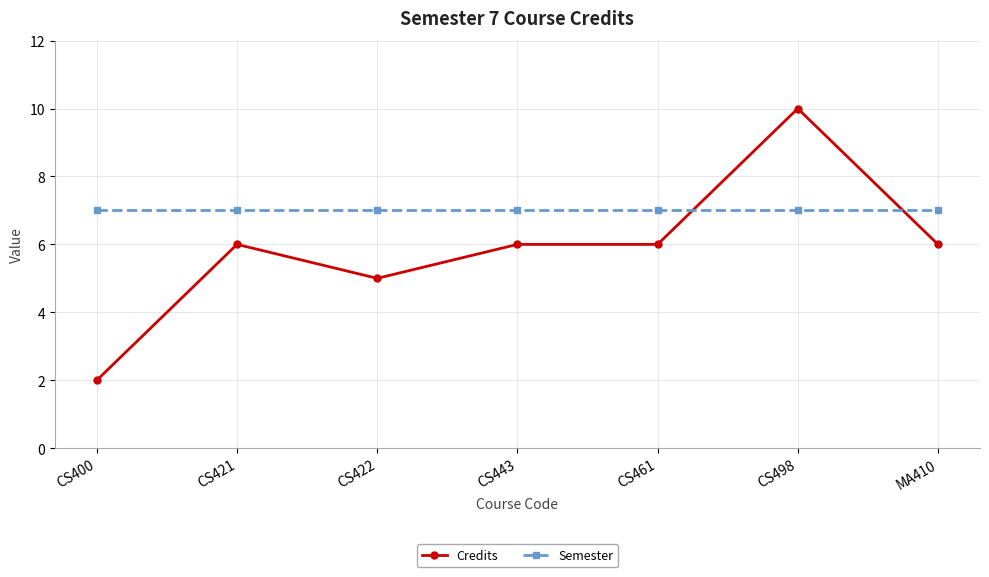

What value does the Credits series have at CS422?

5